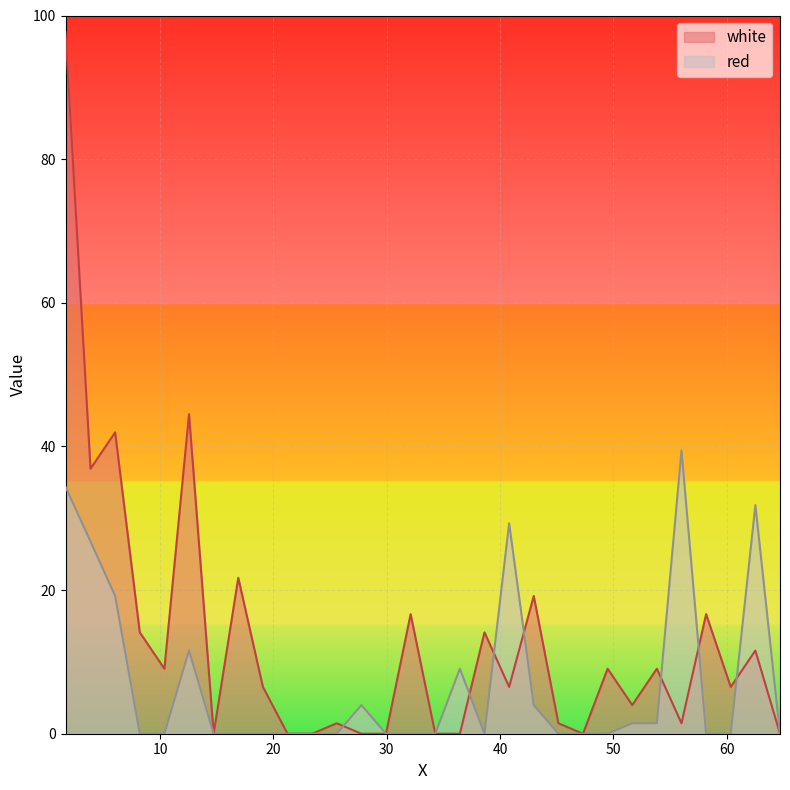

Is it true that white equals -37.5 at 34.2865?

False